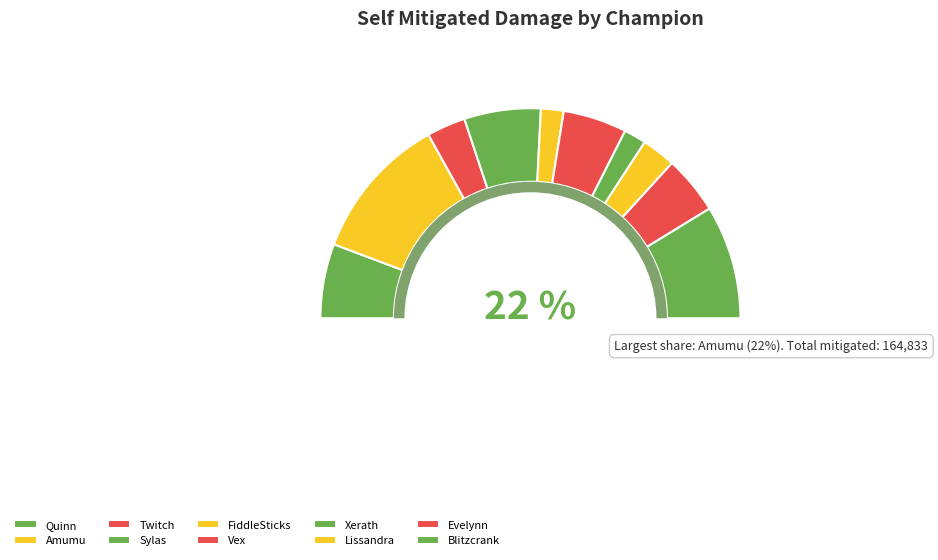

Which slice is the smallest?

Xerath